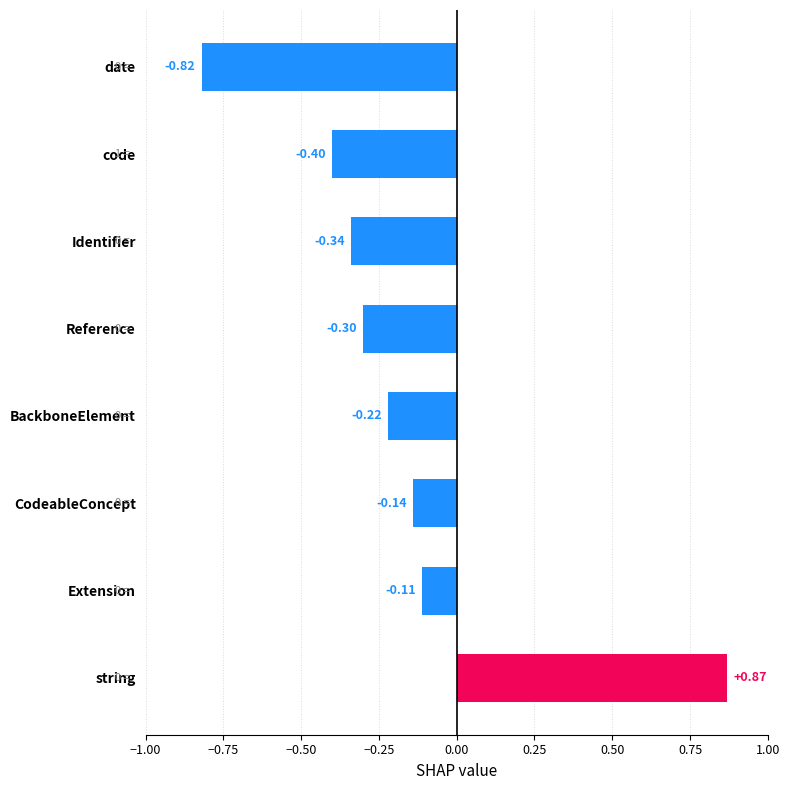

Rank the categories by value from lowest to highest.

date, code, Identifier, Reference, BackboneElement, CodeableConcept, Extension, string